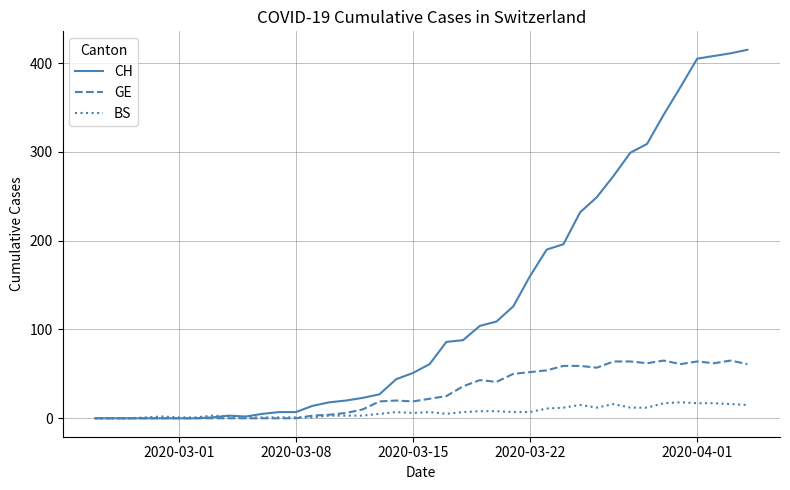

Rank the series by their average value, from lowest to highest.

BS, GE, CH